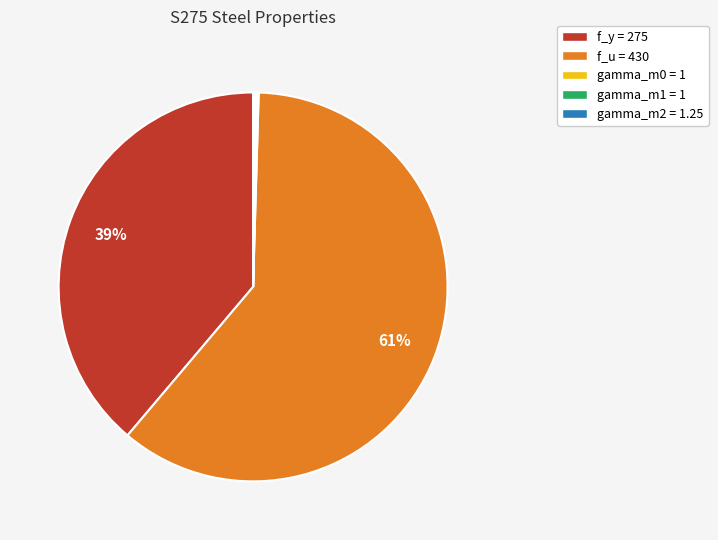

Does any single category account for the majority?

Yes